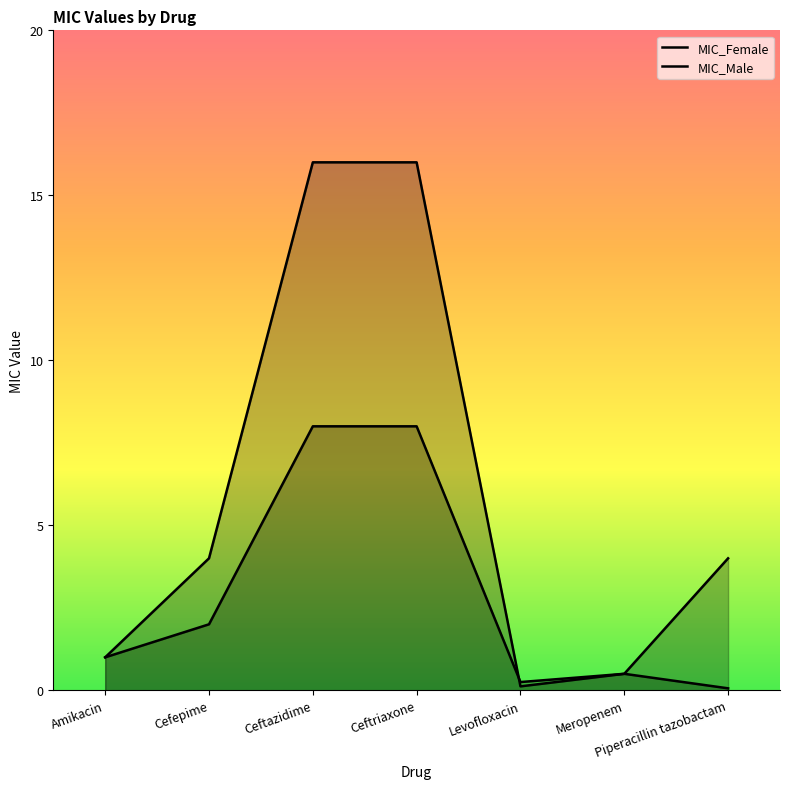

What is the difference between the MIC_Female values at Ceftazidime and Amikacin?

15.0